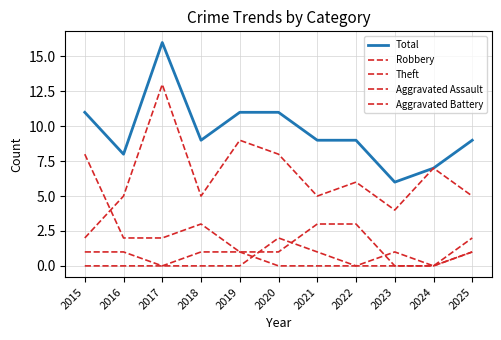

True or false: Robbery and Total cross at least once.

False